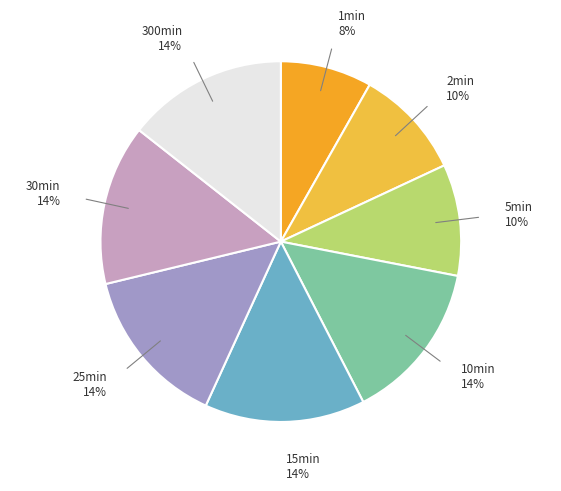

How many segments does this pie chart have?

8